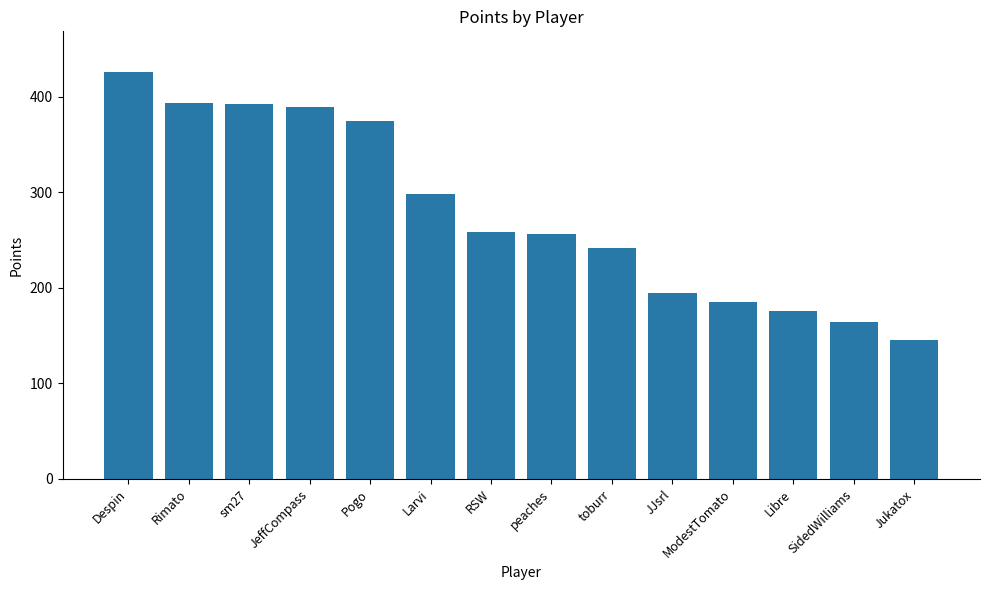

What is the sum of the values at Libre and Jukatox?

321